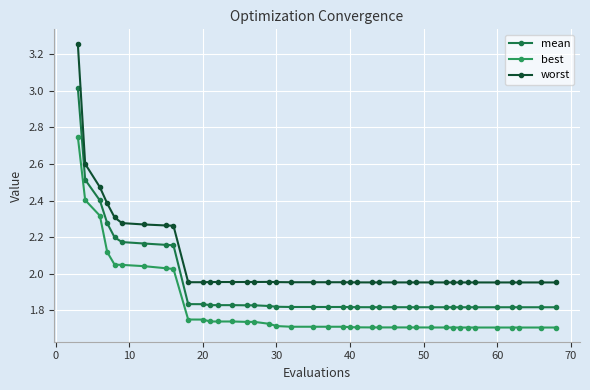

Which series has the largest range (max minus min)?

worst